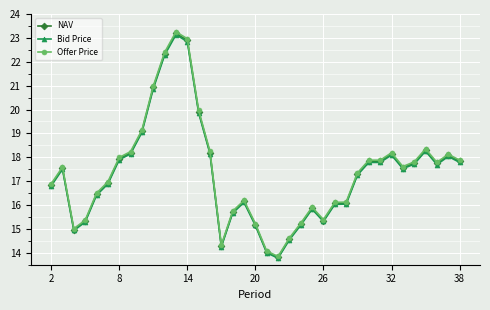

True or false: Offer Price and NAV cross at least once.

False